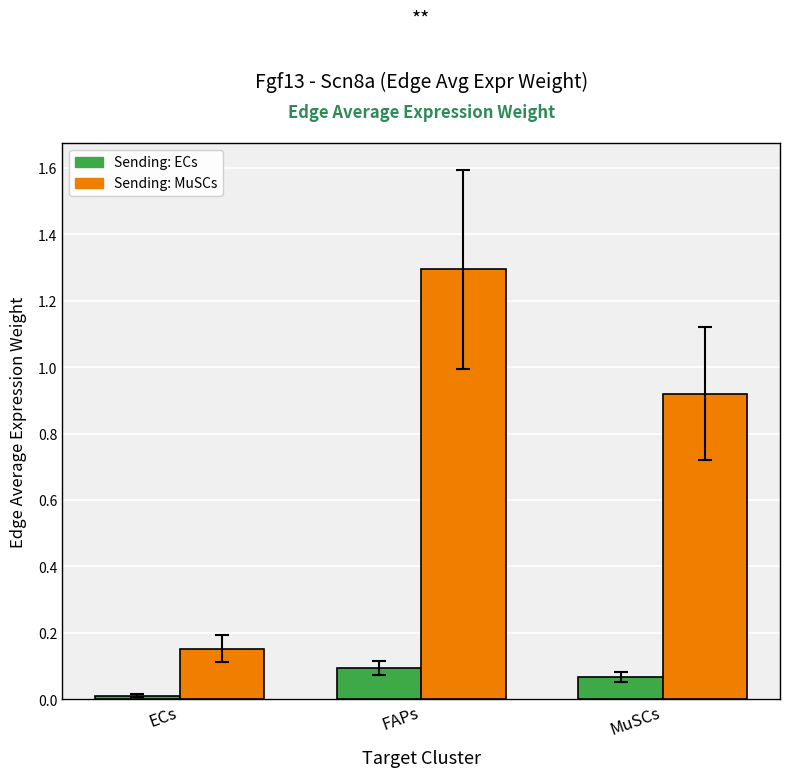

What is the difference between the highest and lowest values at FAPs?

1.2